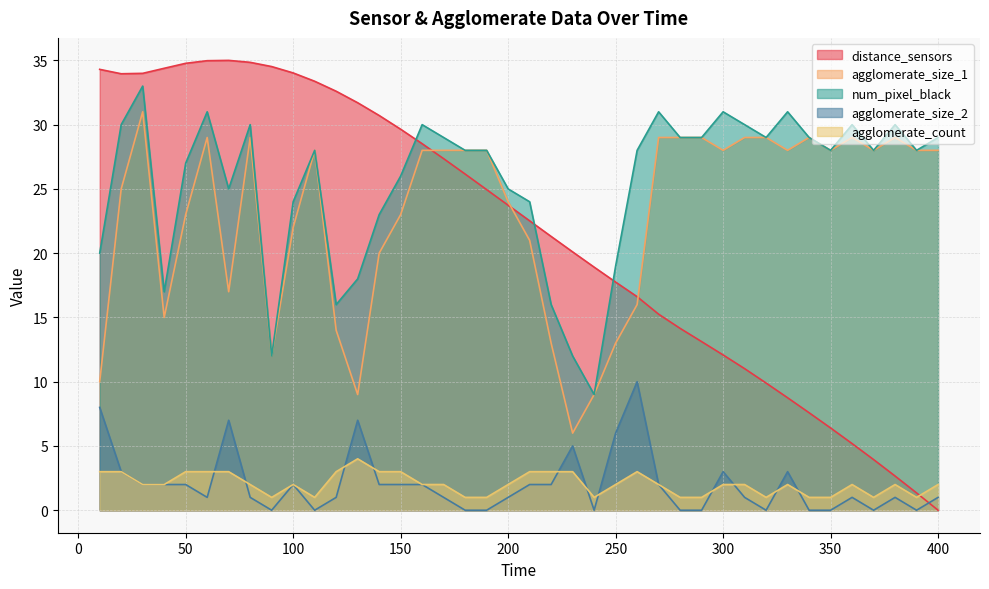

At which category is the sum across all series the highest?

30